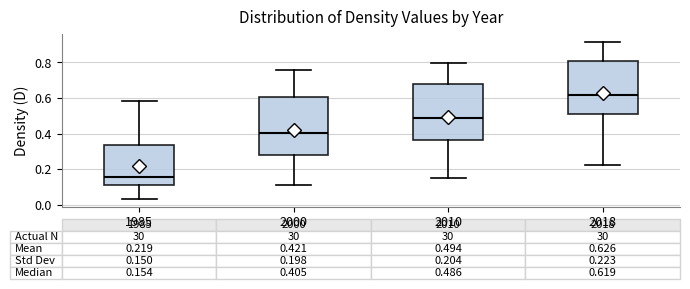

Which box's median line is the lowest?

1985